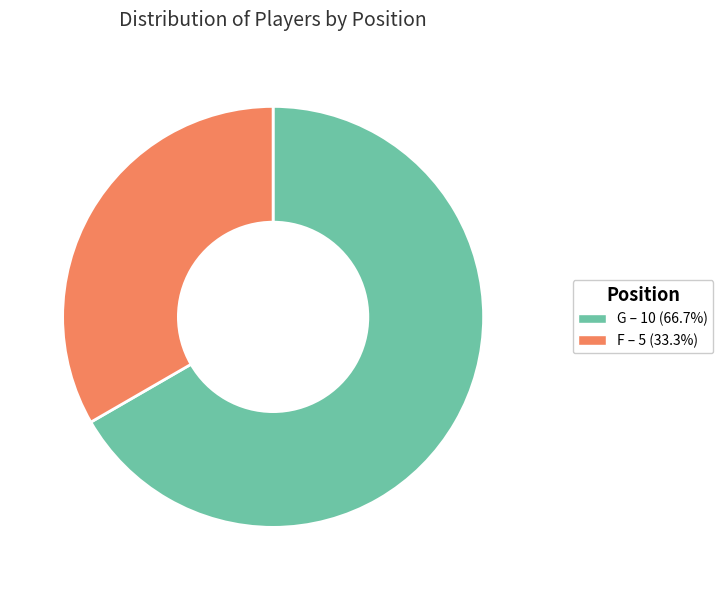

How many slices are in this pie chart?

2